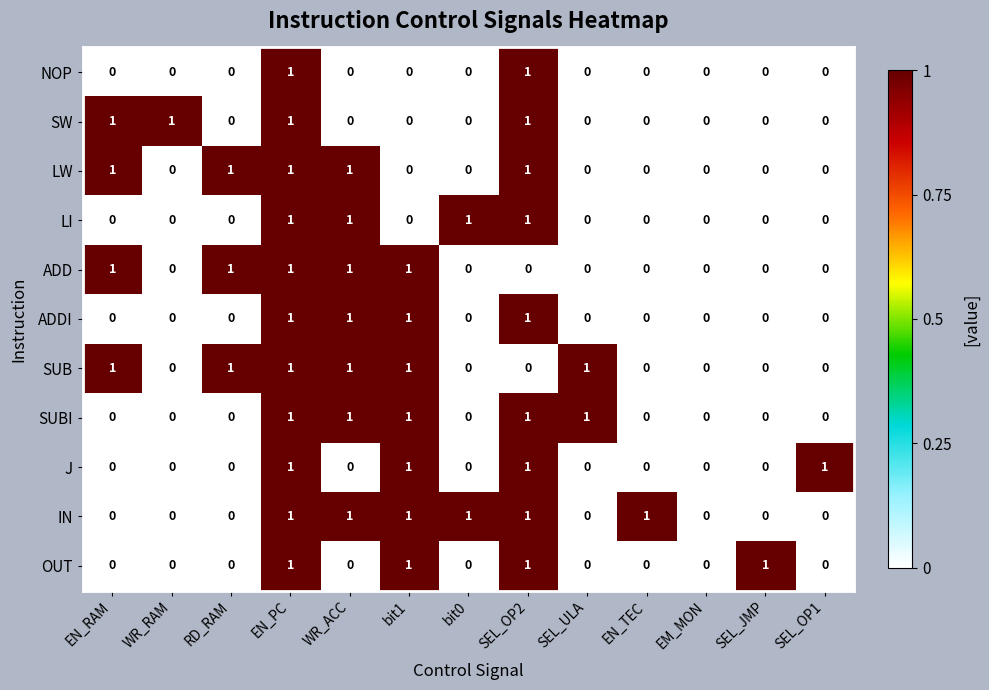

How many IN values are between 0 and 1?

13